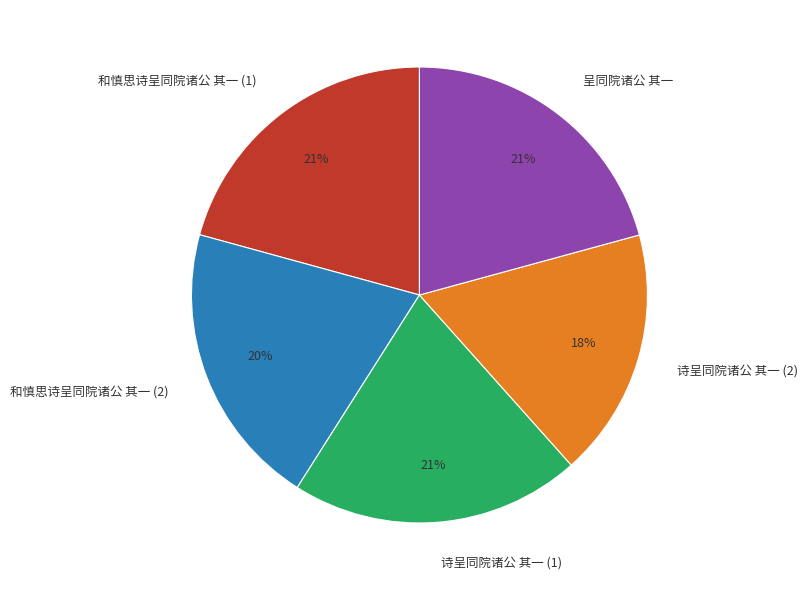

Is 呈同院诸公 其一 the majority of the pie?

No